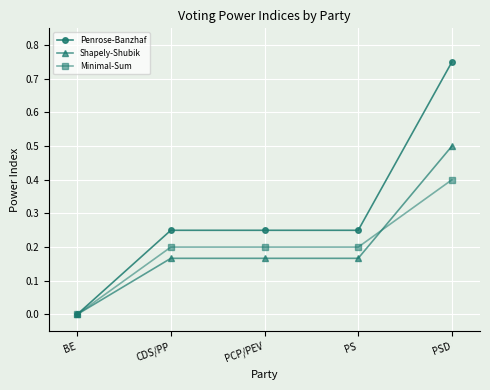

True or false: Minimal-Sum has a value of 0.1 at PCP/PEV.

False